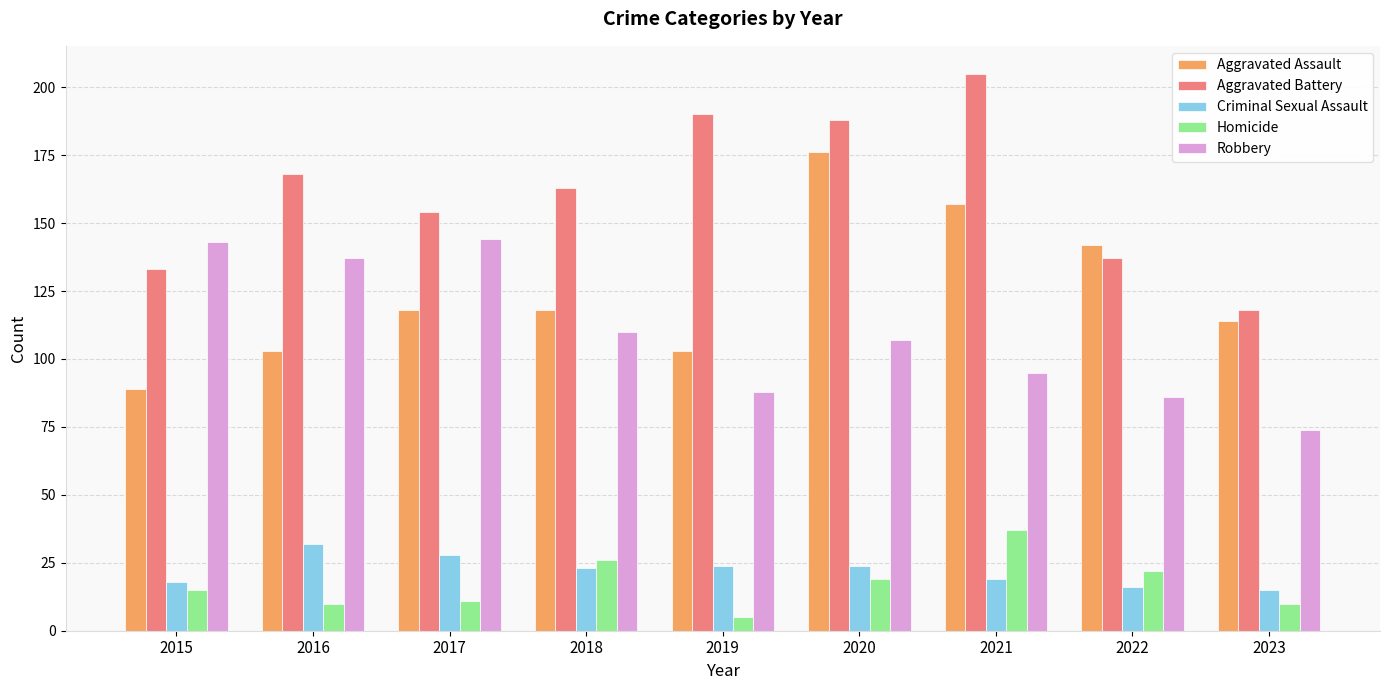

What is the sum of all Aggravated Battery values?

1456